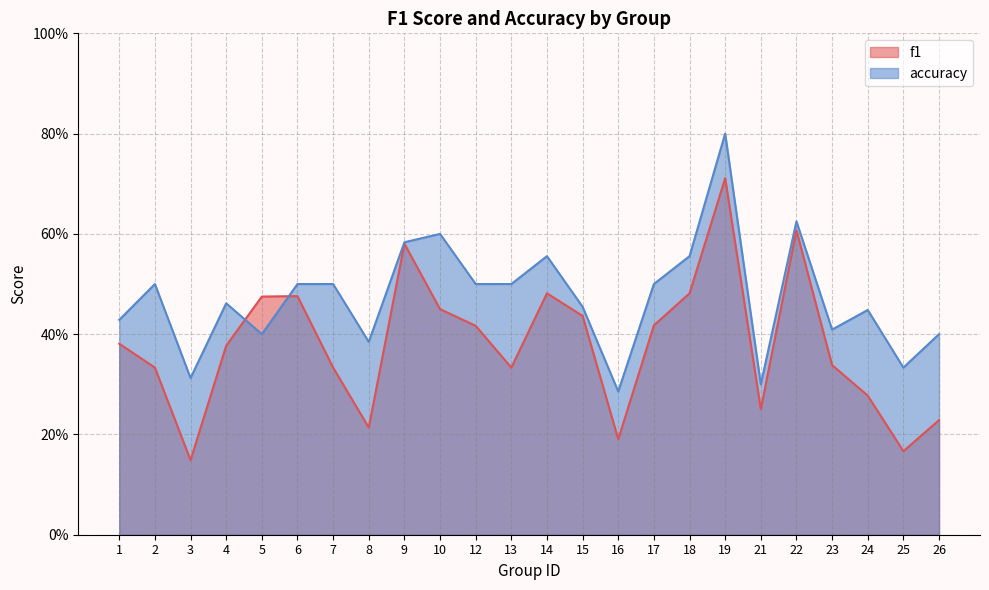

What is the highest value of the accuracy series?

0.8